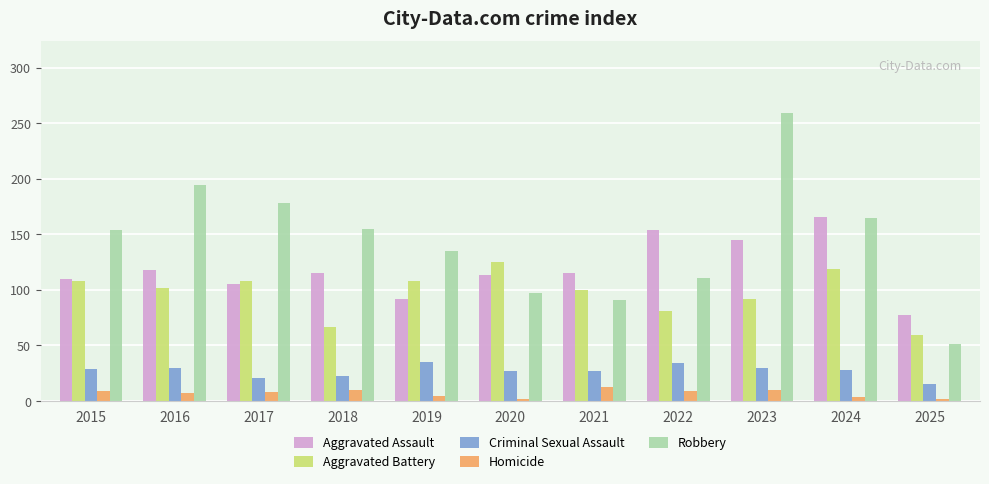

Is the value of Robbery at 2016 greater than the value of Criminal Sexual Assault at 2016?

Yes